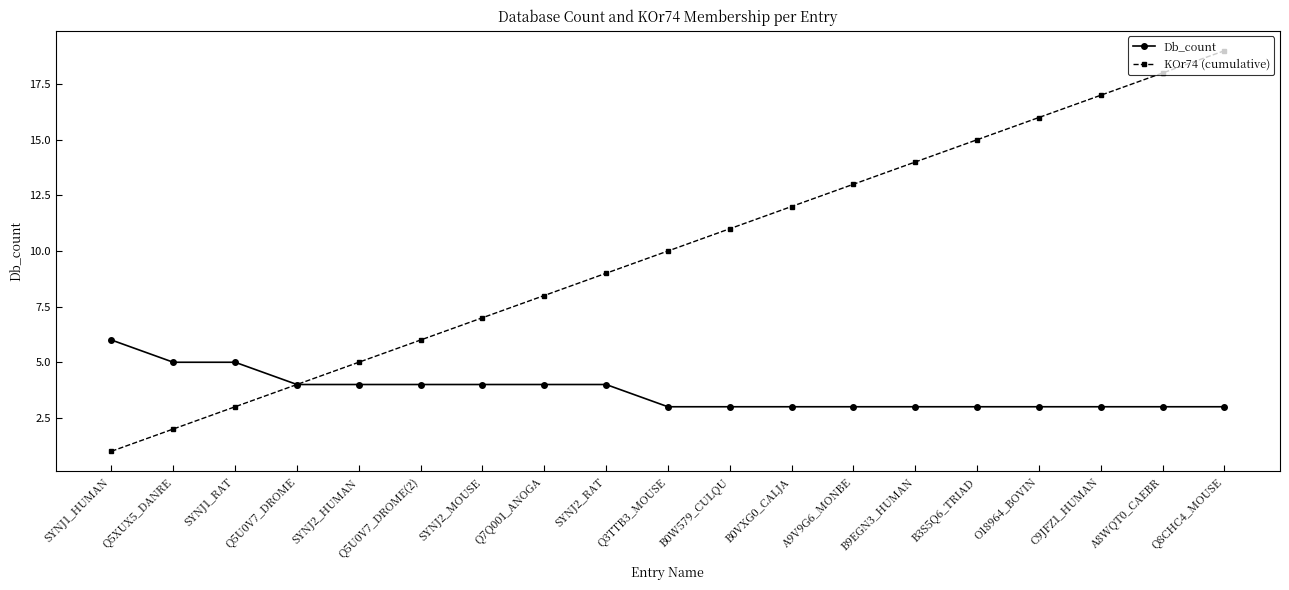

At A9V9G6_MONBE, list the series in order from largest to smallest.

KOr74 (cumulative), Db_count